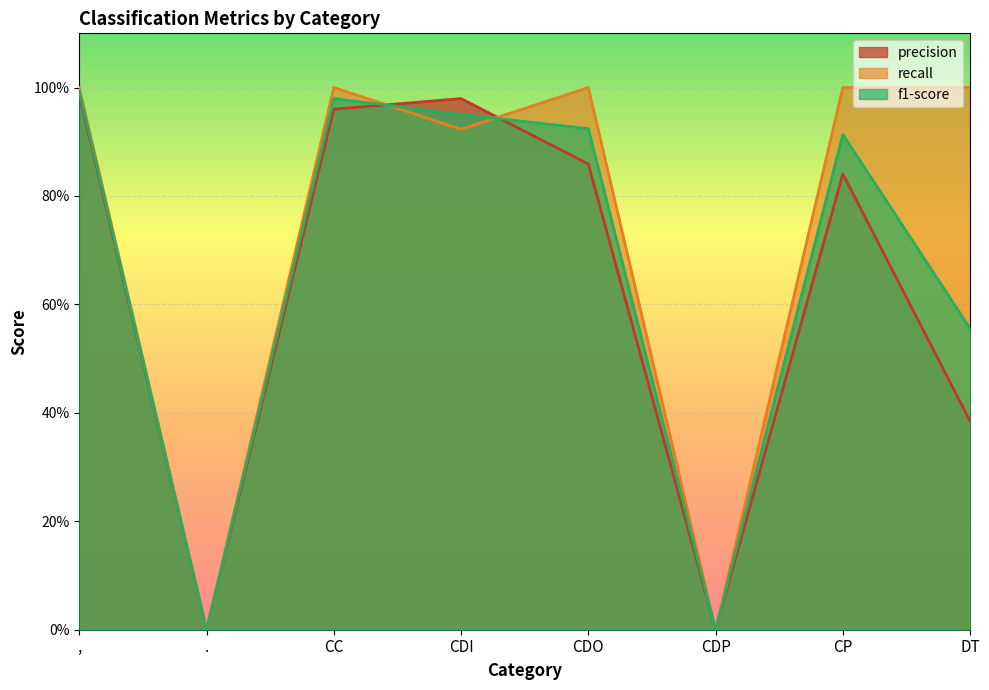

True or false: f1-score and precision cross at least once.

True